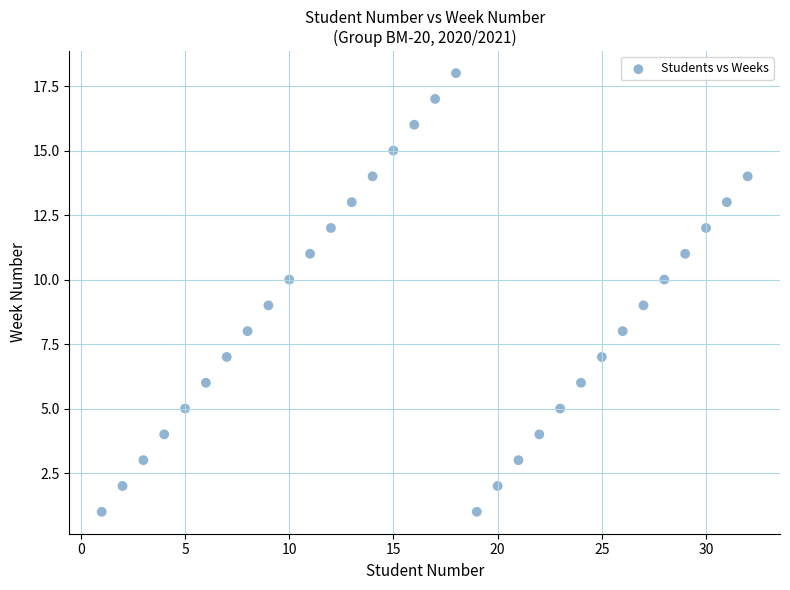

What is the range of Y values (max minus min)?

17